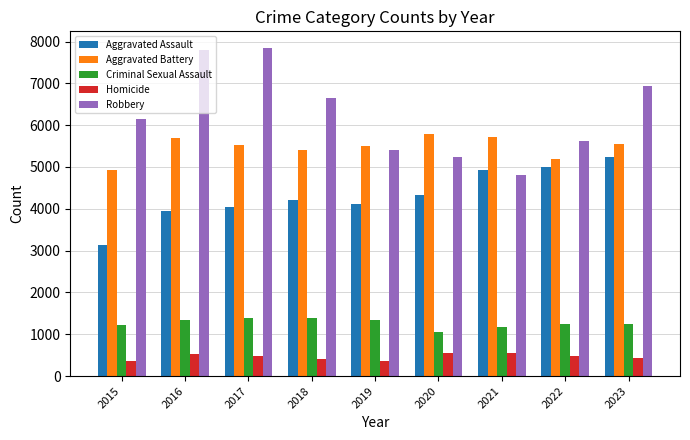

The value of Robbery at 2015 is 6156. True or false?

True